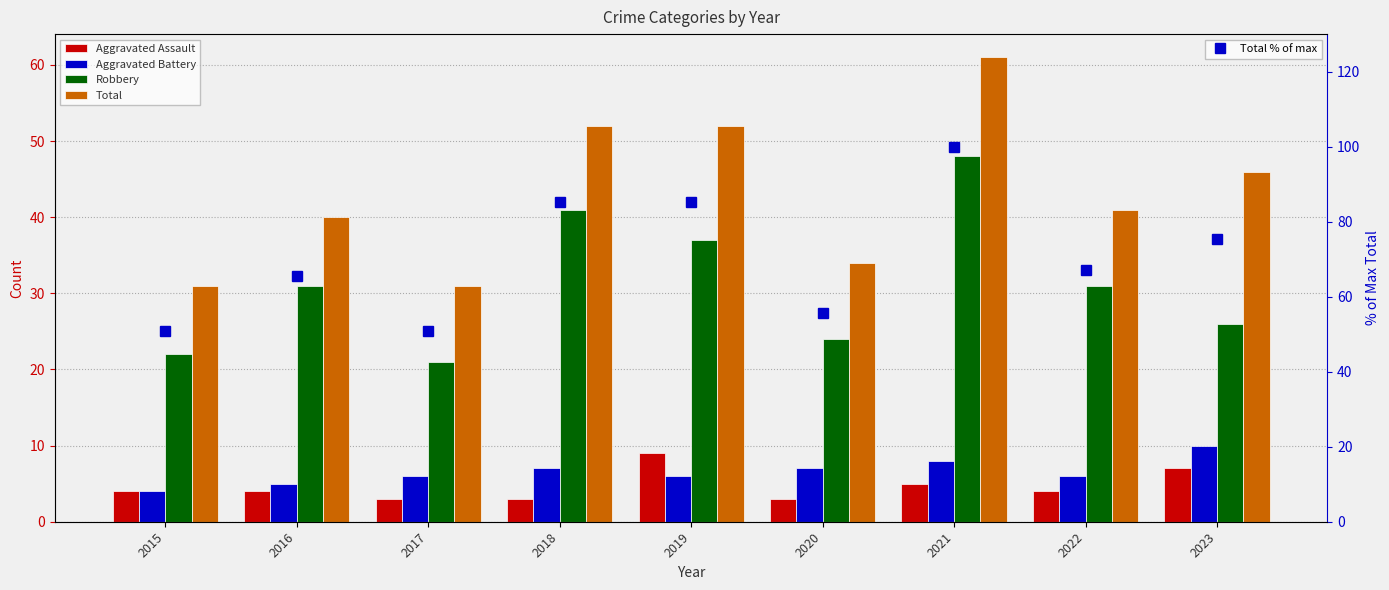

What is the sum of all Total values?

388.0